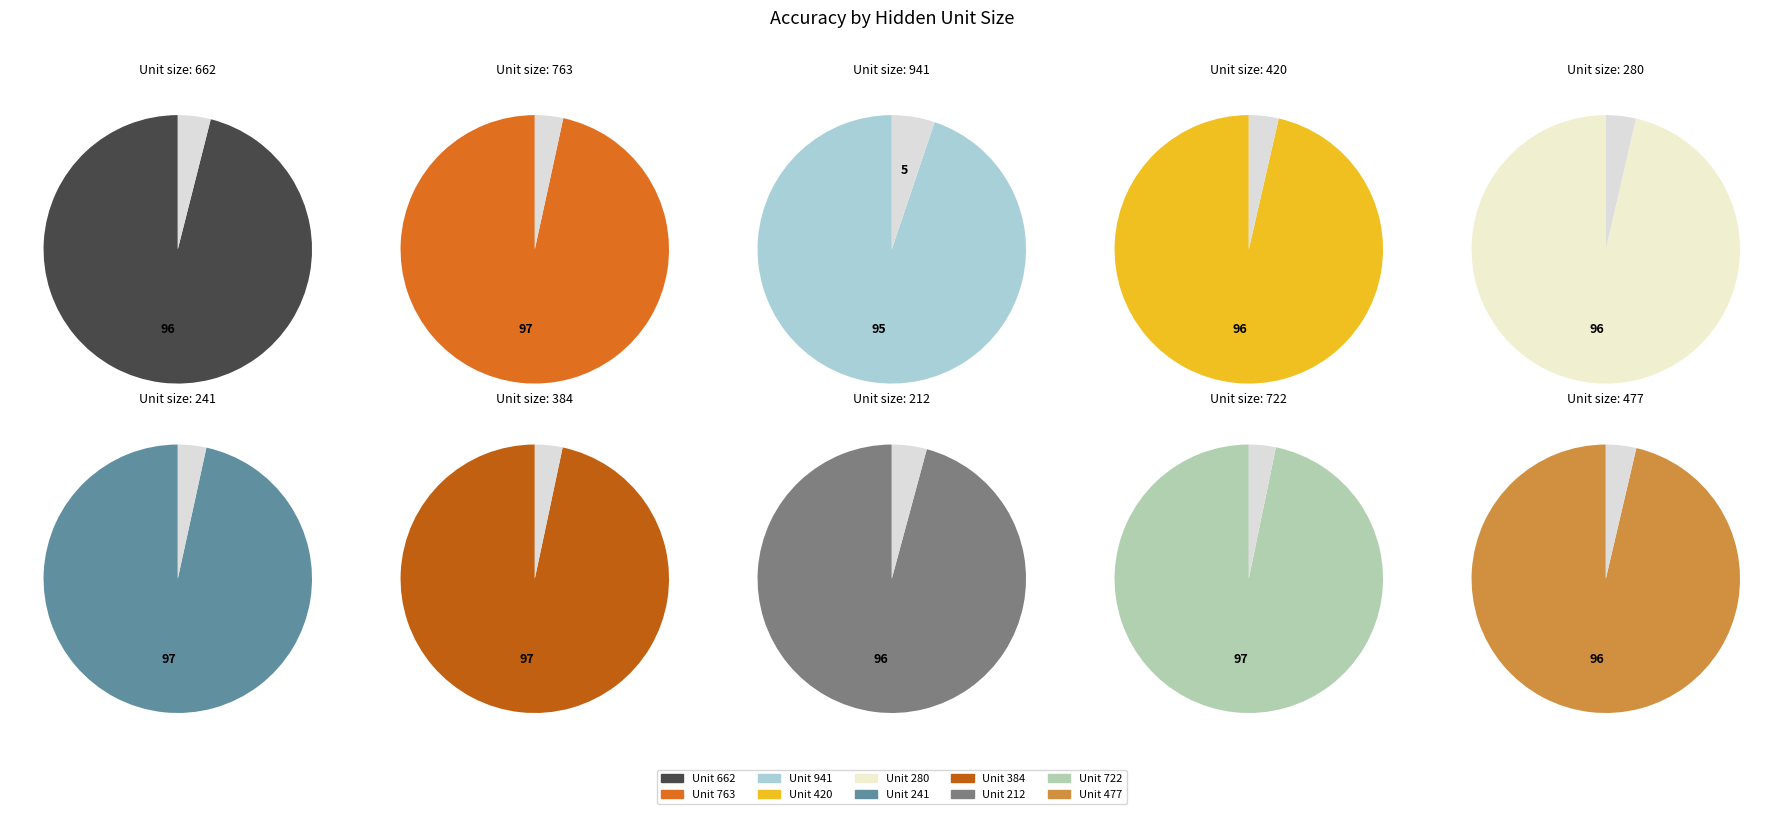

Which slice is the smallest?

941